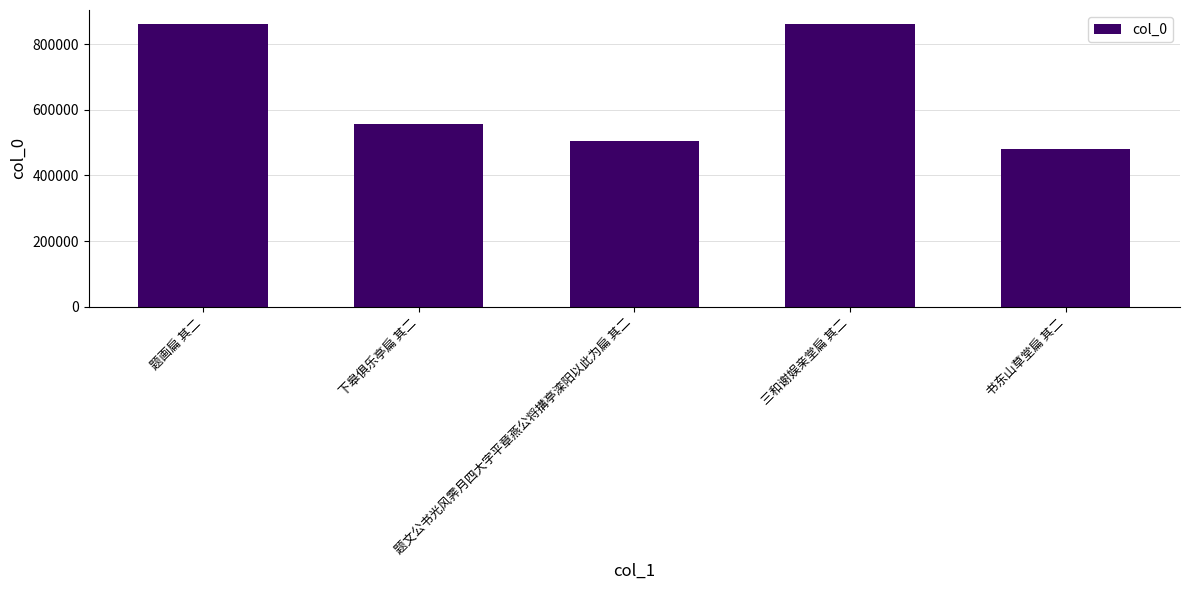

How many values are below 555407?

2